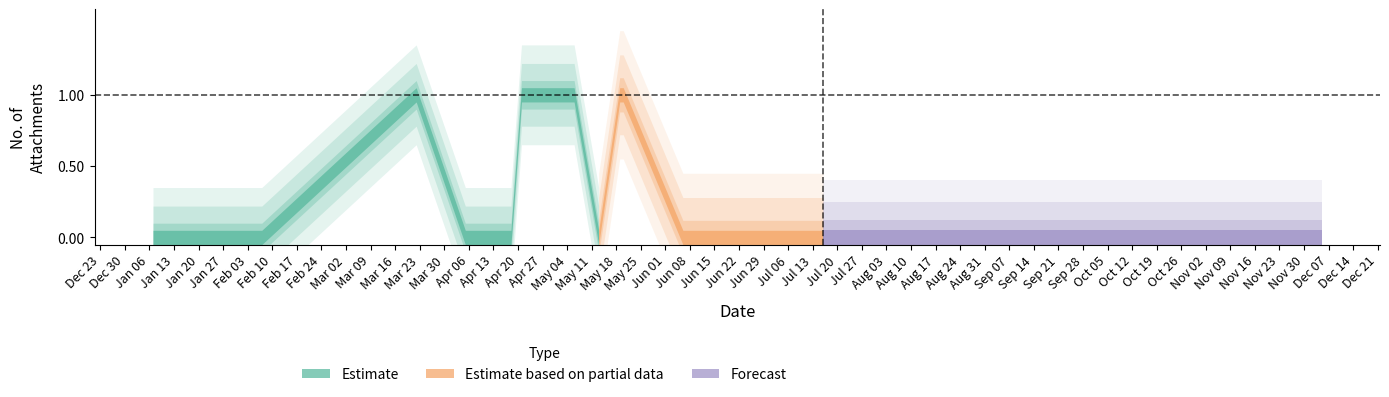

The value at attachments is 0. True or false?

False